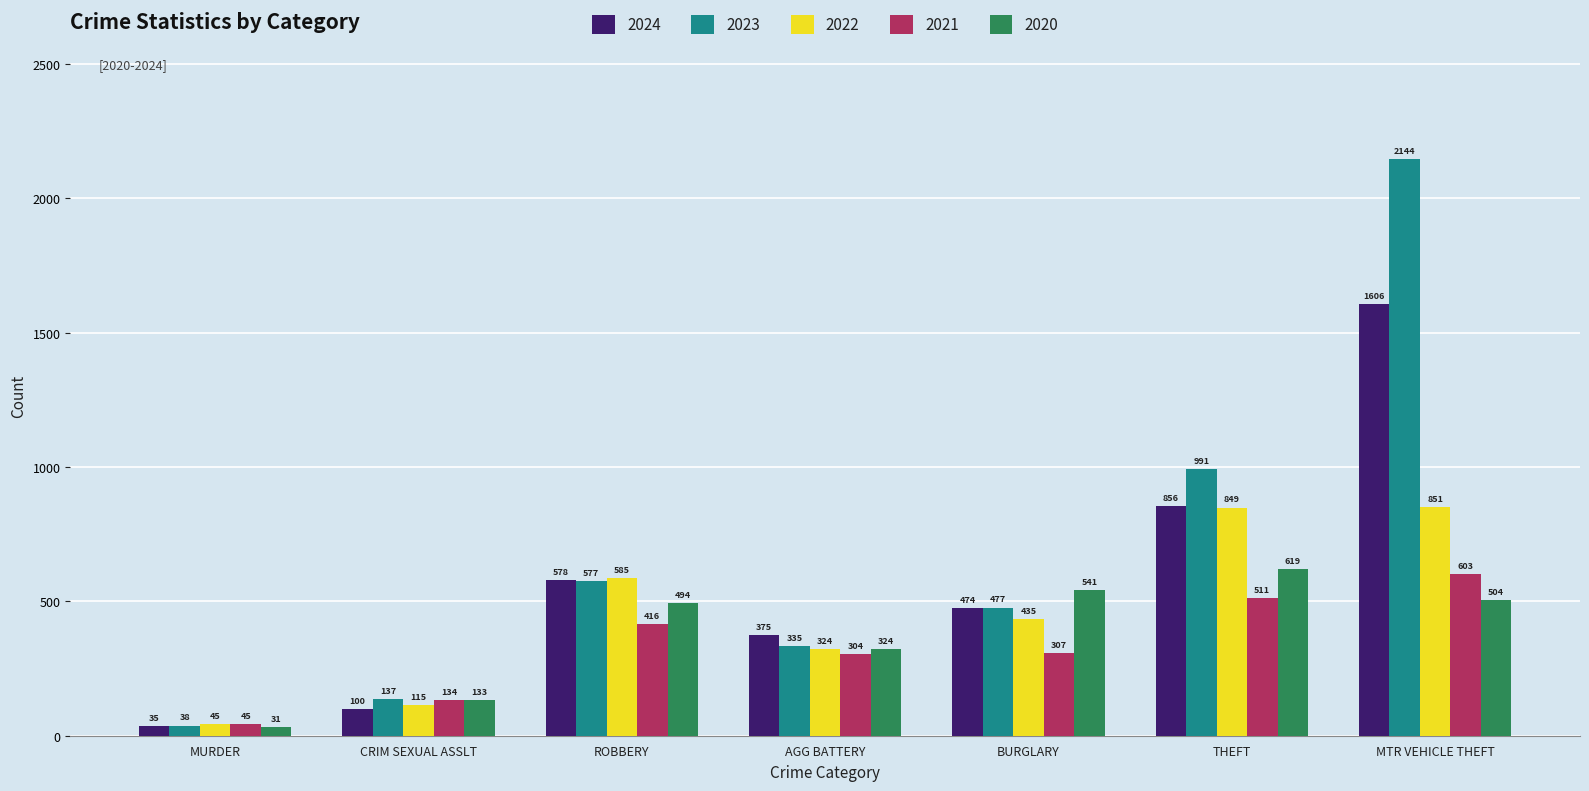

At how many categories does at least one series exceed 241?

5